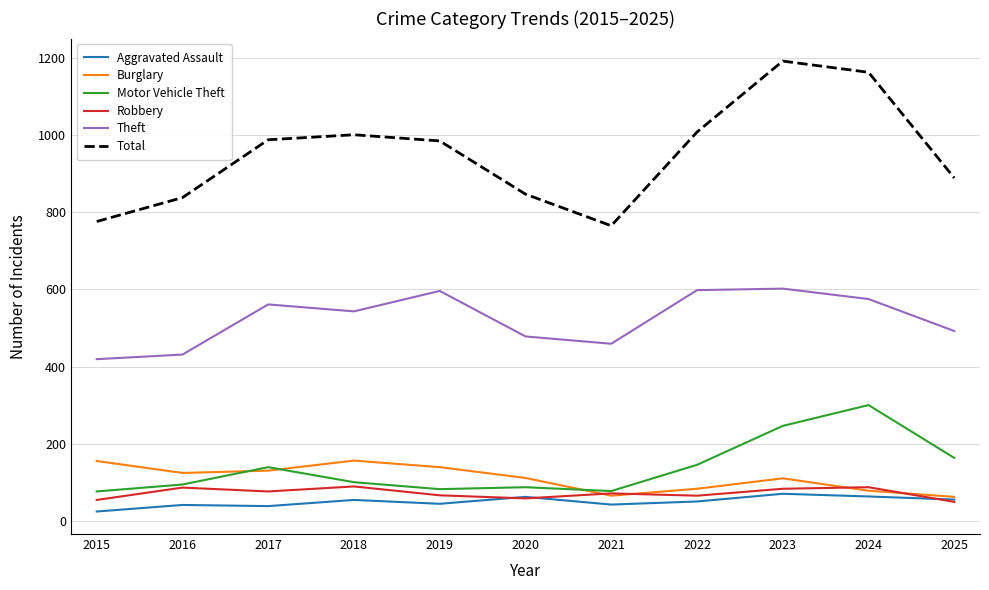

Read the Robbery value at 2016, to the nearest 5.

85